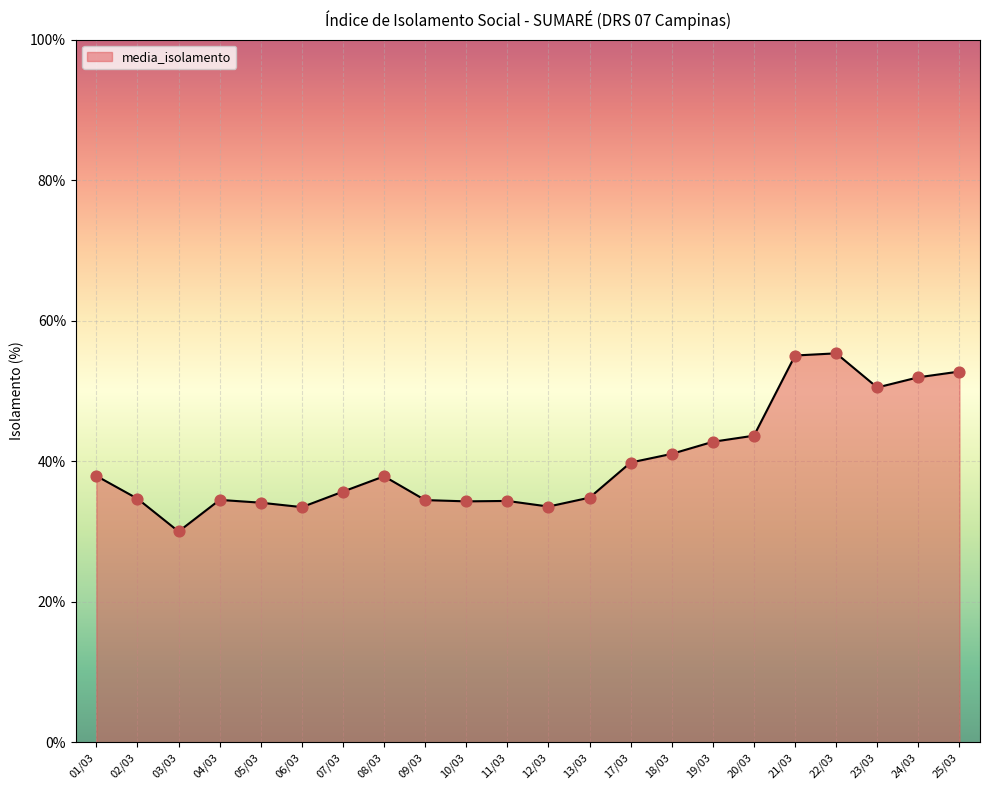

Between 07/03 and 18/03, which is larger?

18/03